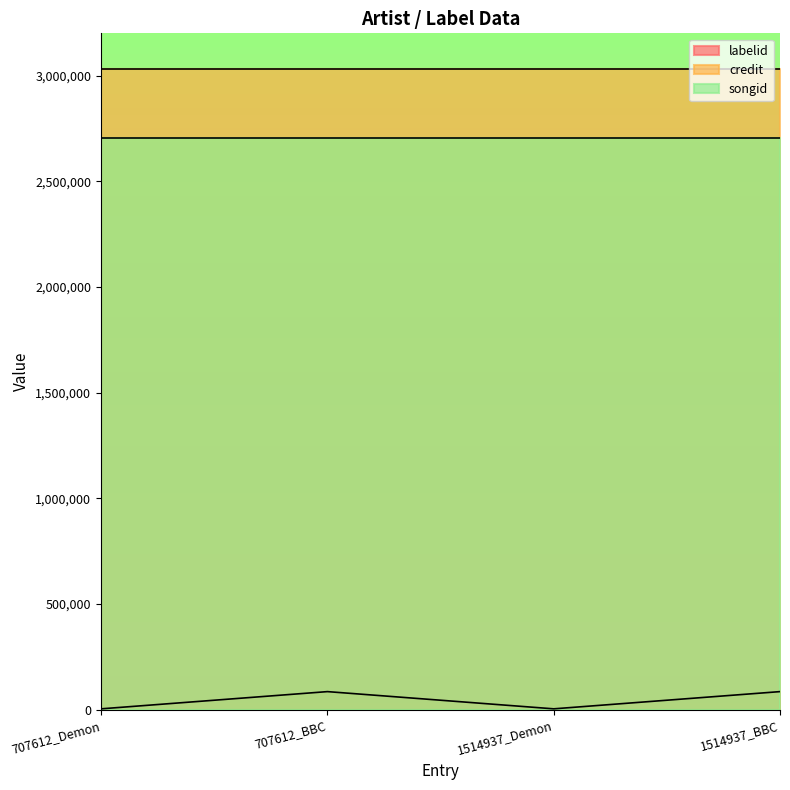

The value of credit at 1514937_BBC is 1359456. True or false?

False